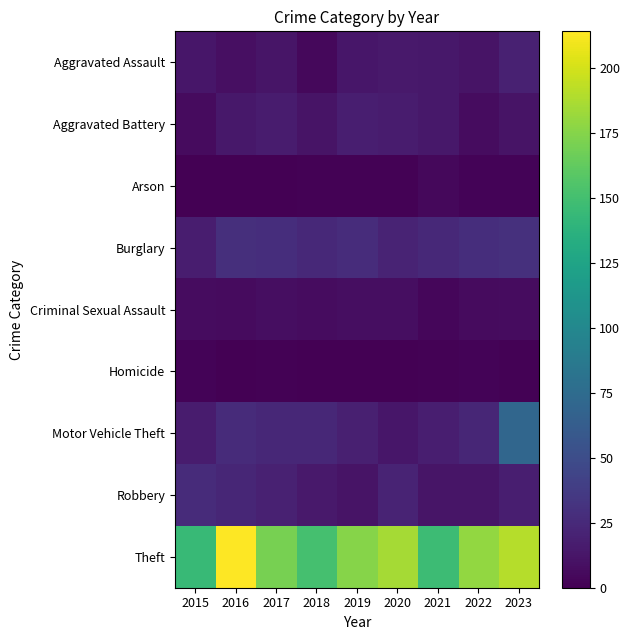

What is the maximum value shown in the chart?

214